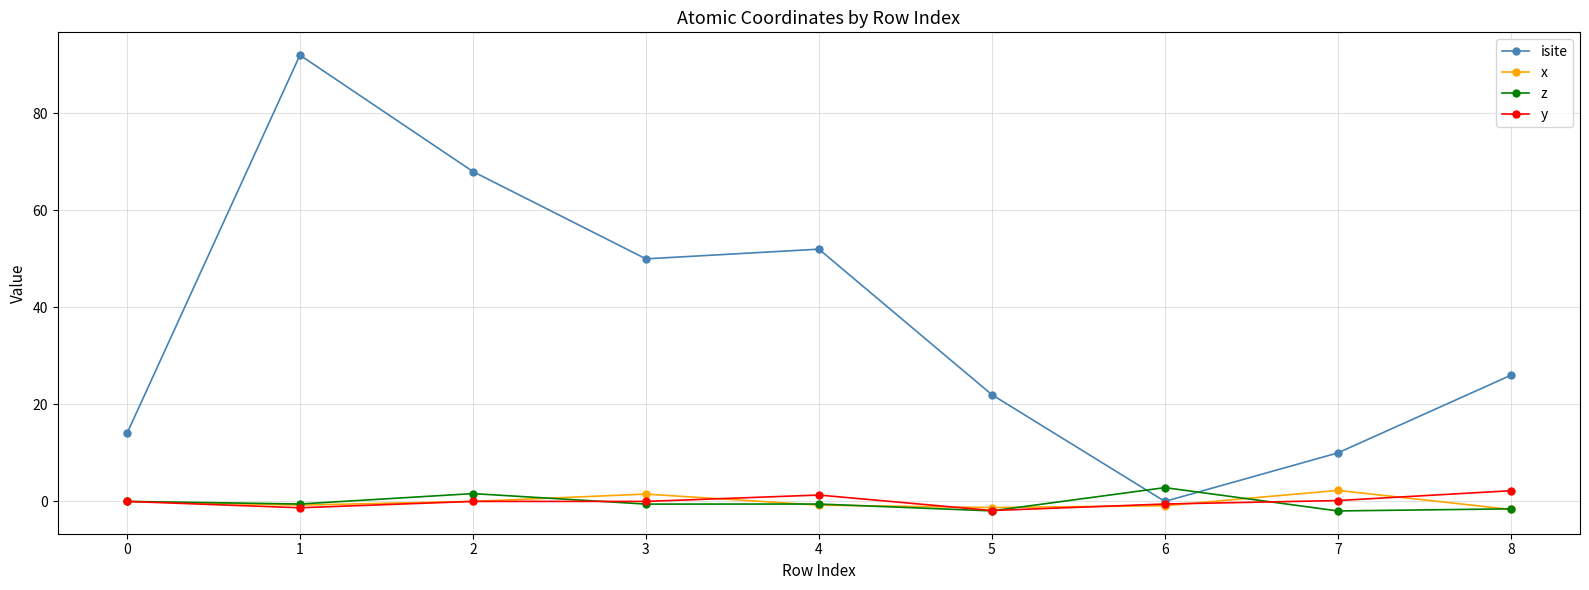

Which series has the largest total across all categories?

isite